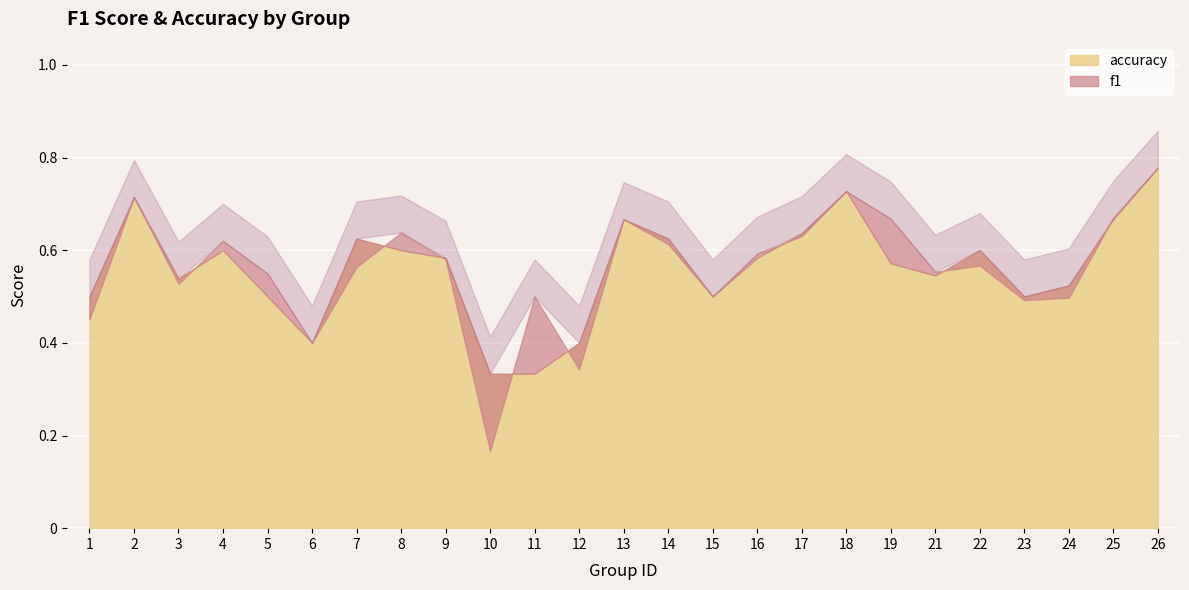

Is the value of f1 at 5 greater than the value of accuracy at 4?

No